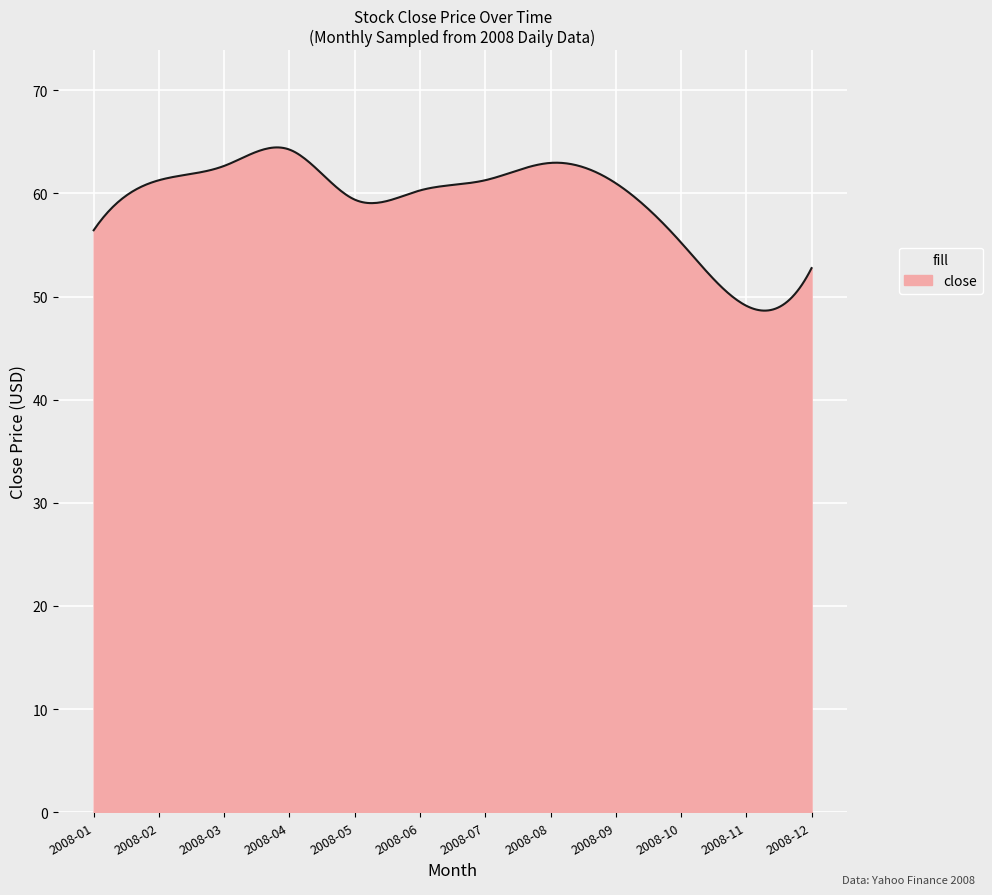

What is the minimum value shown in the chart?

48.6